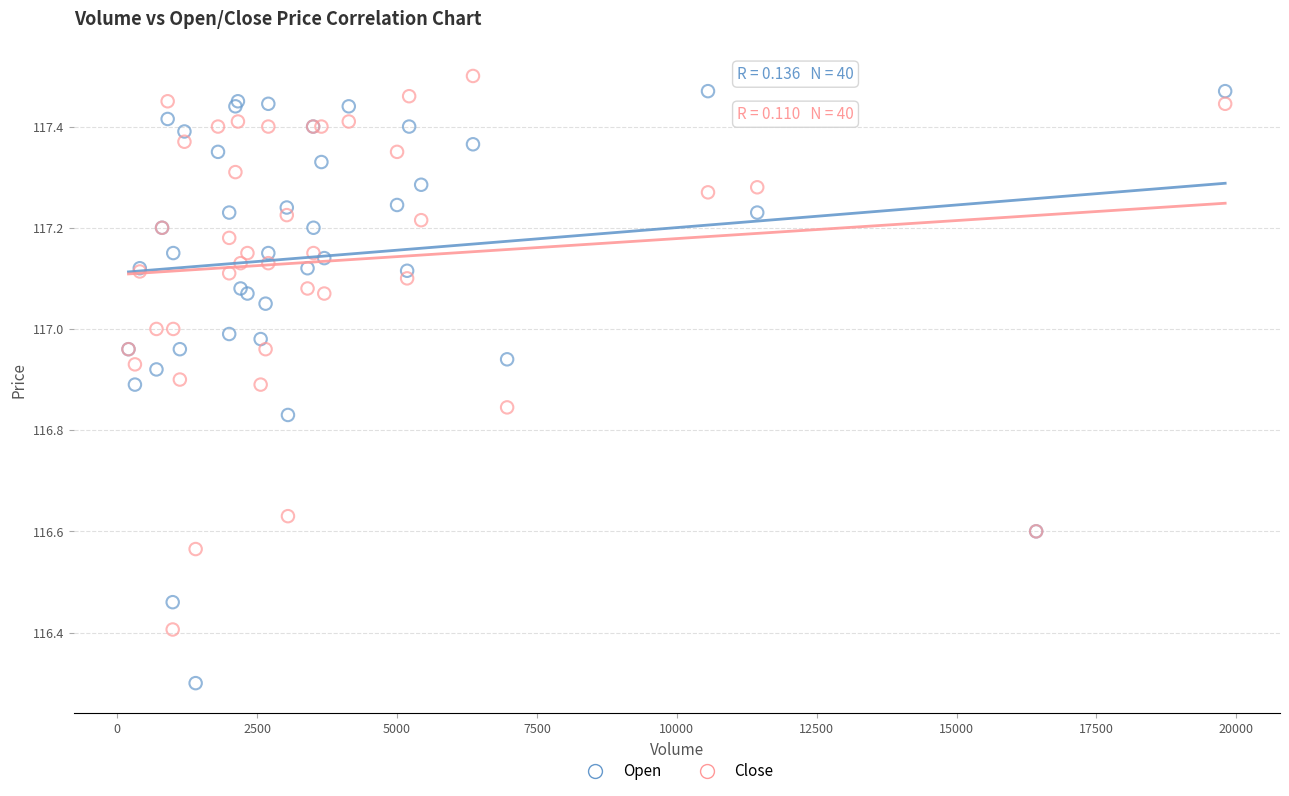

Across all series, what Y value is closest to 116?

116.3